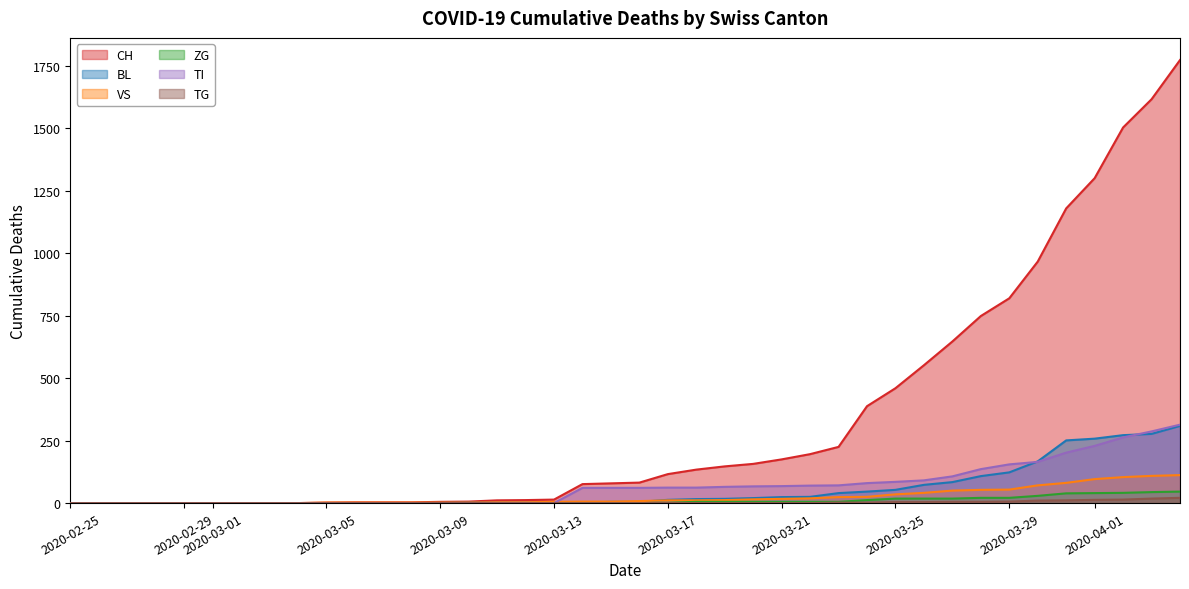

Between which two adjacent categories do VS and TI first intersect?

2020-03-13 and 2020-03-14